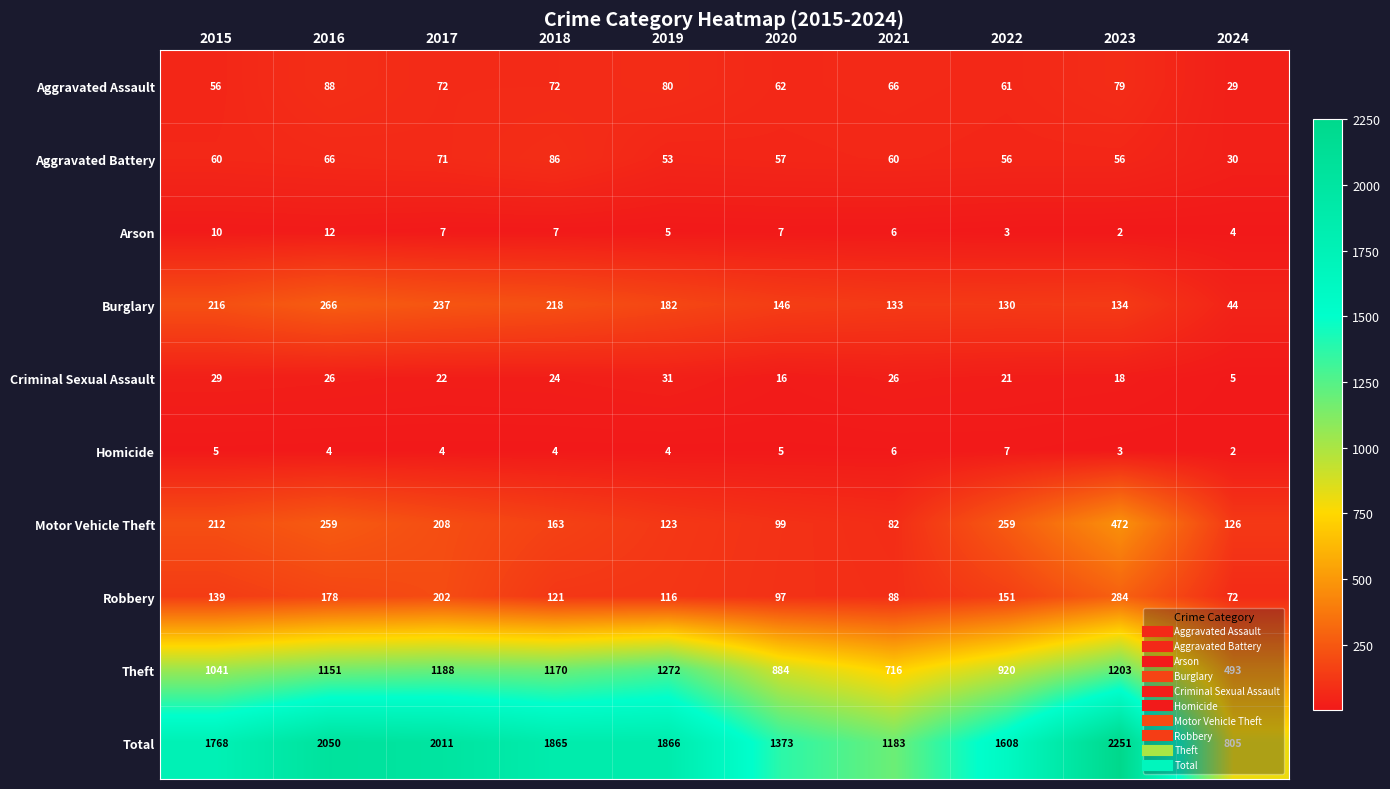

The value of Arson at 2019 is 5. True or false?

True